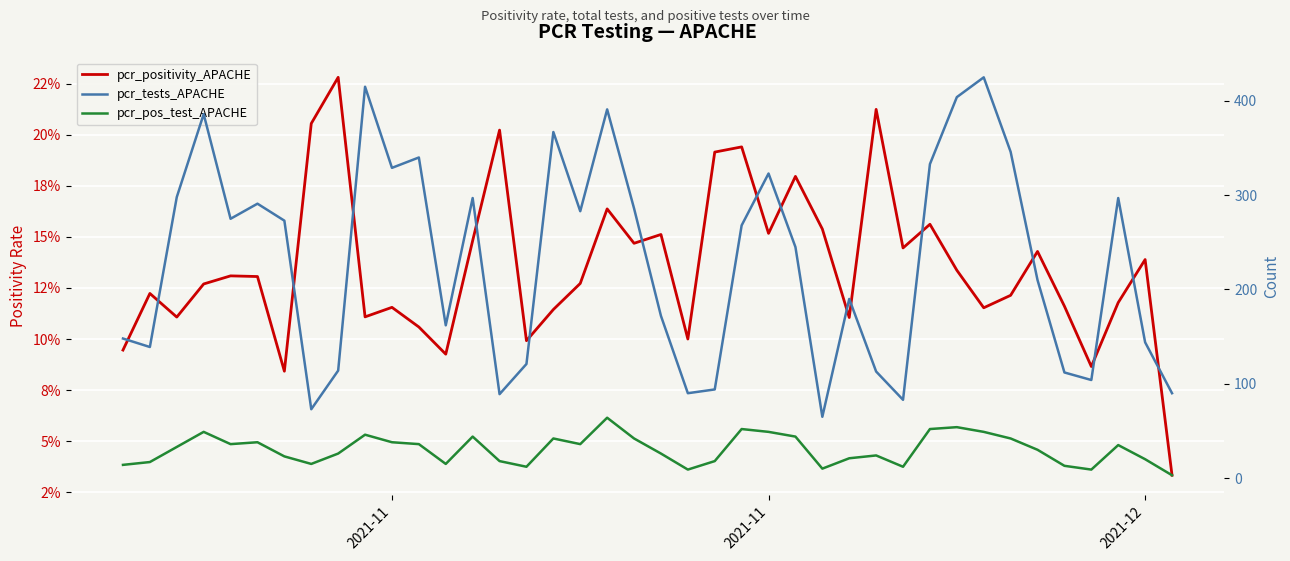

True or false: pcr_pos_test_APACHE and pcr_positivity_APACHE intersect in this chart.

False